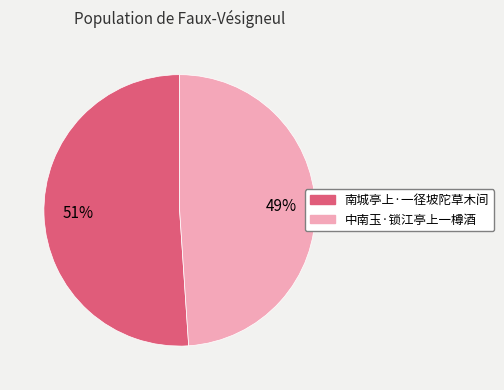

Count the number of slices in the pie.

2